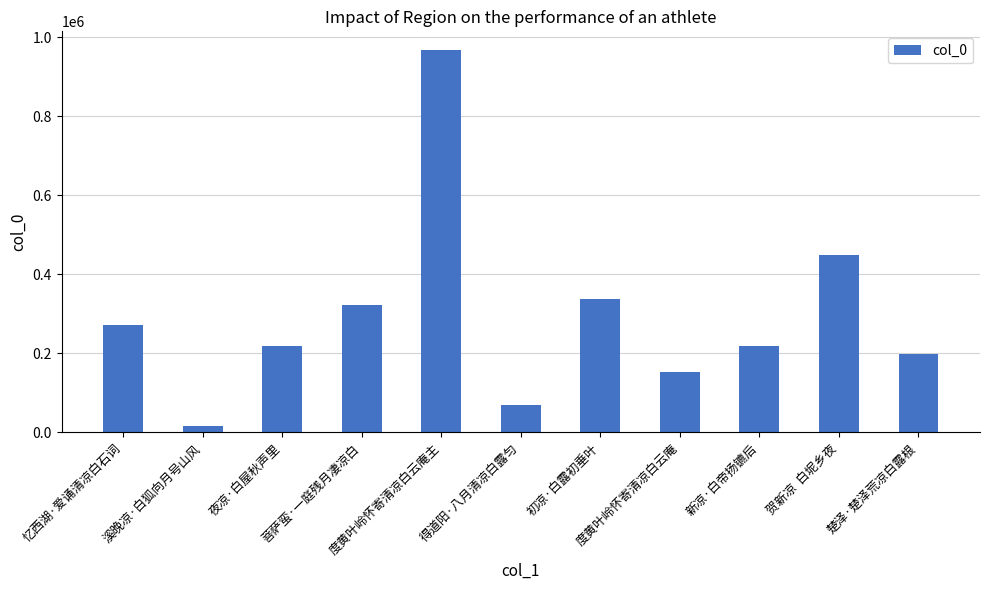

What is the difference between the maximum and minimum values?

950177